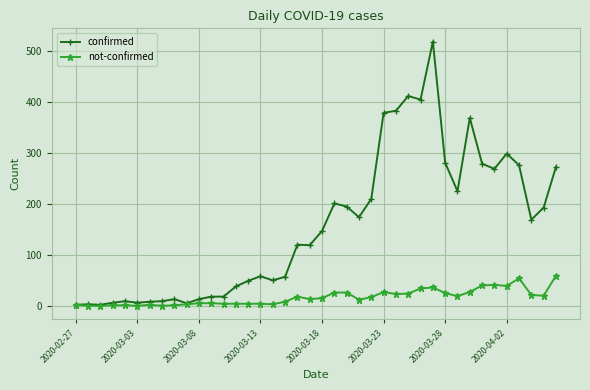

Which series has the largest total across all categories?

confirmed